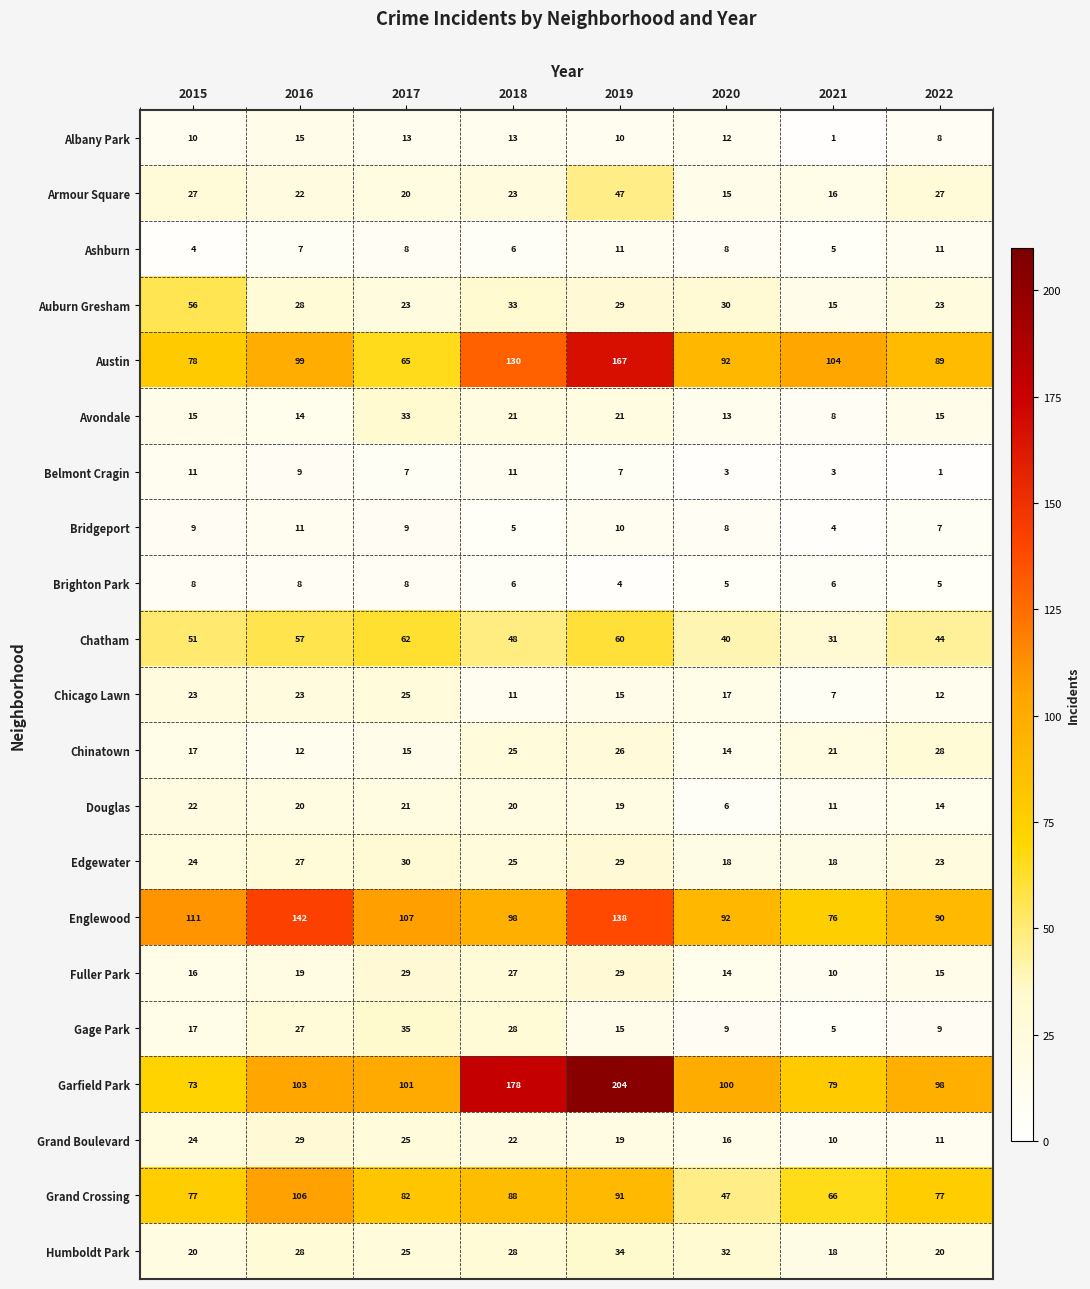

What is the spread (max minus min) of values at 2022?

97